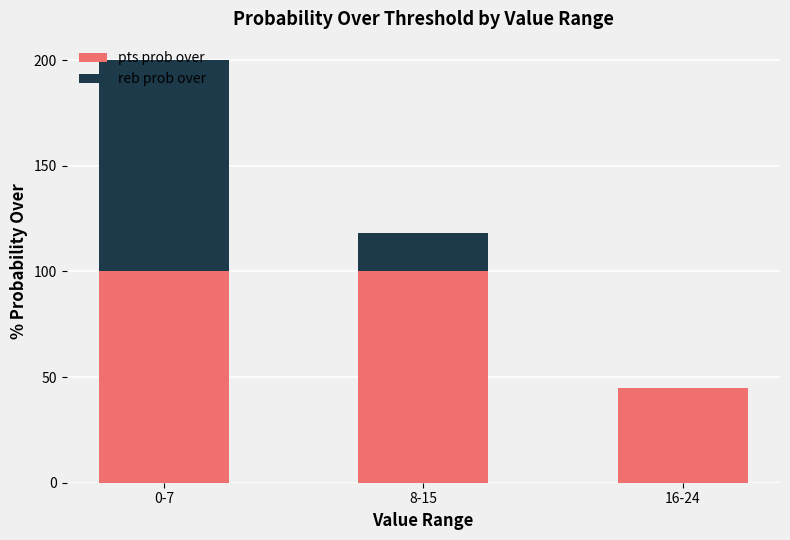

What is the total value across all series at 0-7?

200